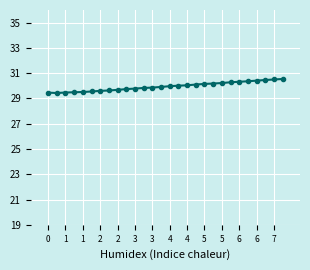

What is the value of the 23rd point from the left?

30.3